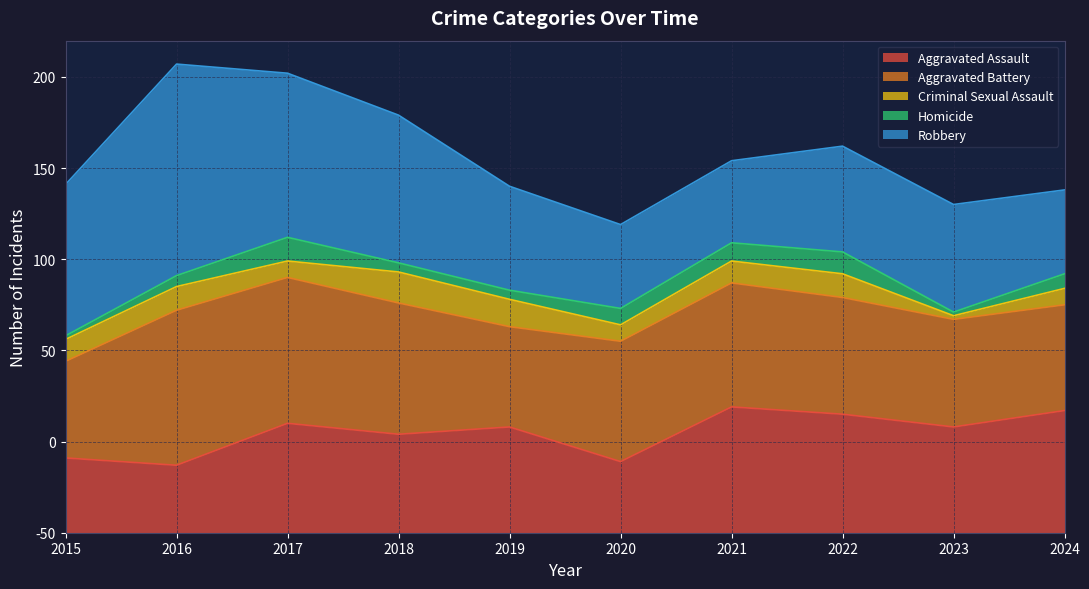

Is the value of Aggravated Assault at 2018 greater than the value of Homicide at 2015?

Yes